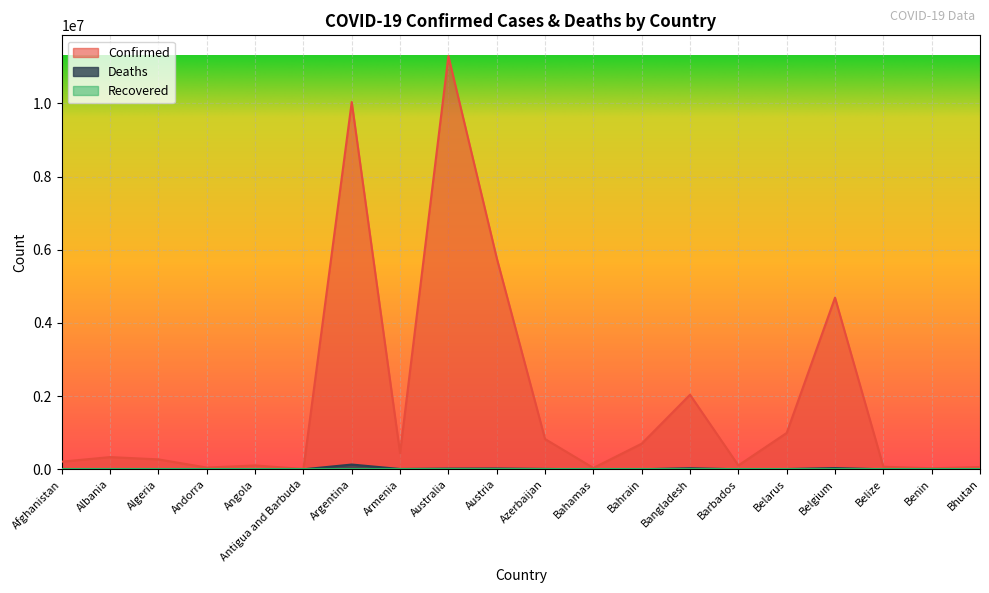

How many data points in Deaths are less than 6881?

10